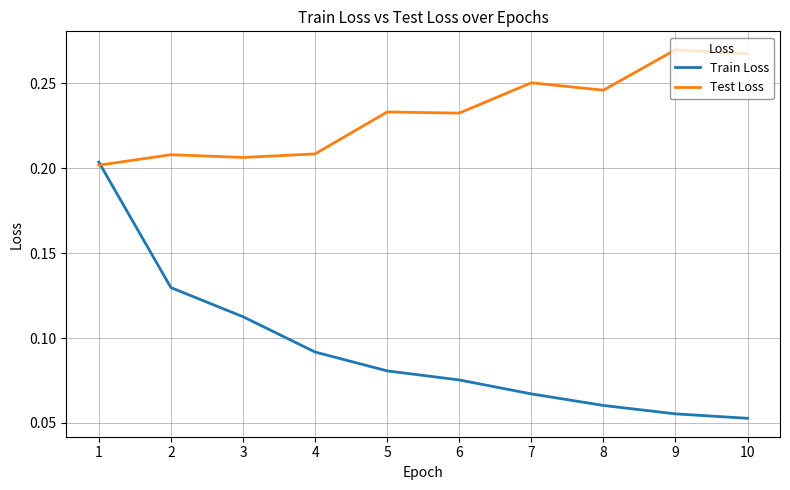

Which series has the largest total across all categories?

Test Loss